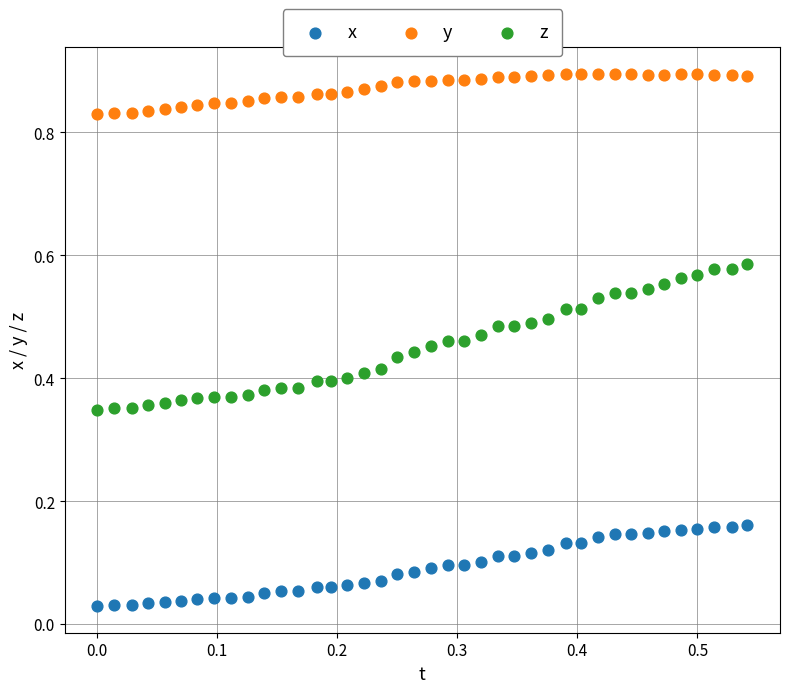

Which series has the widest spread of Y values?

z